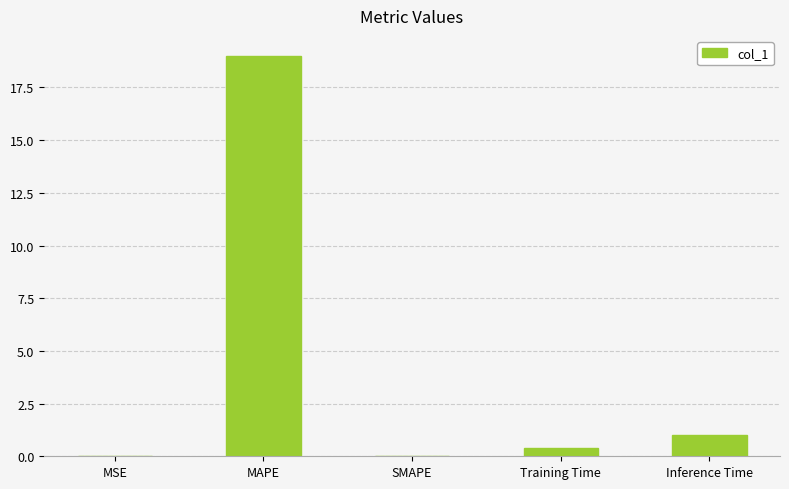

What value does the data have at MAPE?

19.0